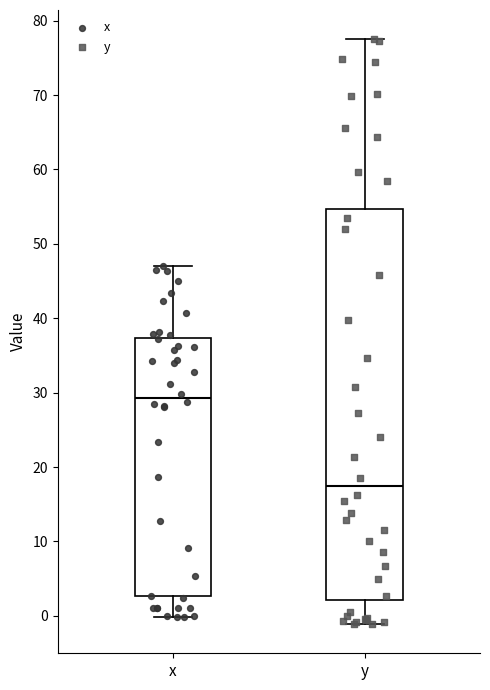

Reading left to right, read every box against the y-axis: the position of its median line, the range the box covers, and the ends of its whiskers. The values are not printed on the chart, so give them approximately, as read against the axis.

x: median 29, box 3 to 37, whiskers 0 to 47
y: median 17, box 2 to 55, whiskers -1 to 78